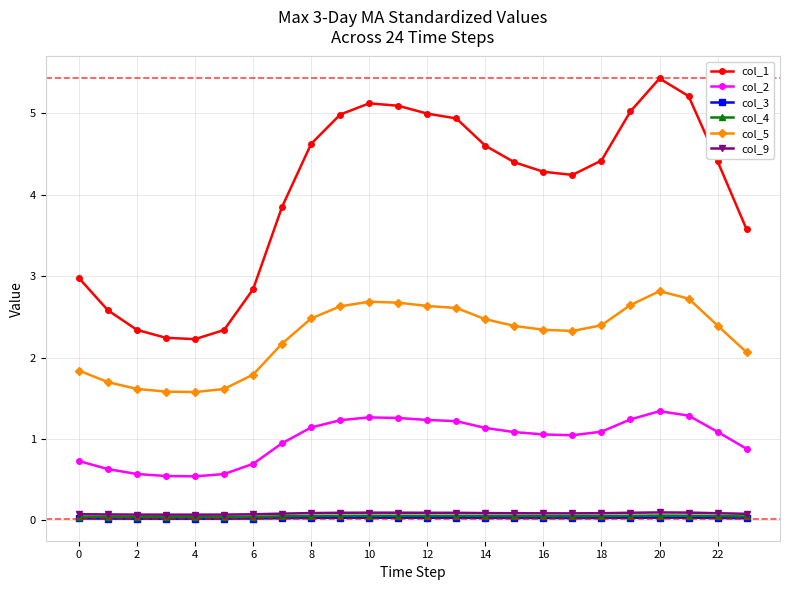

What is the greatest value displayed?

5.4